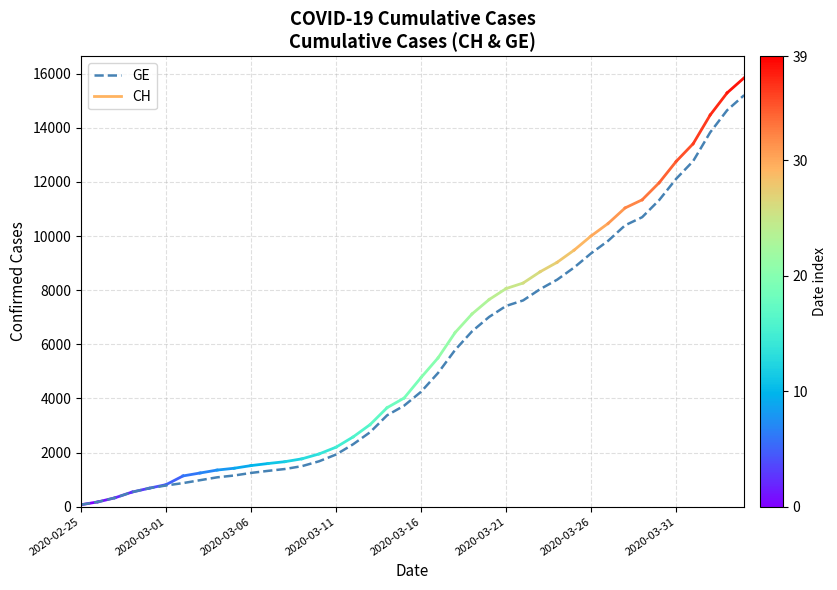

What is the average value?

5422